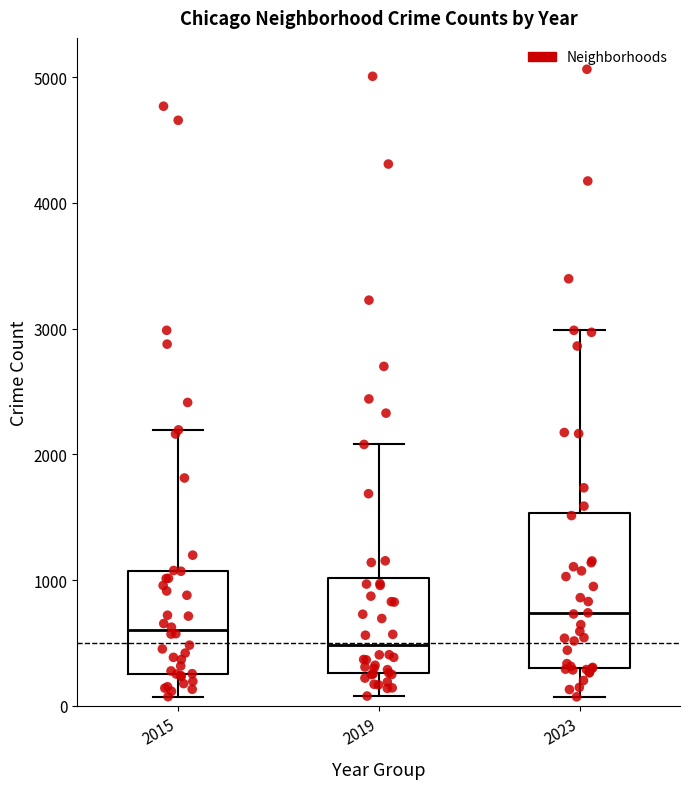

Which box has the lowest median line?

2019